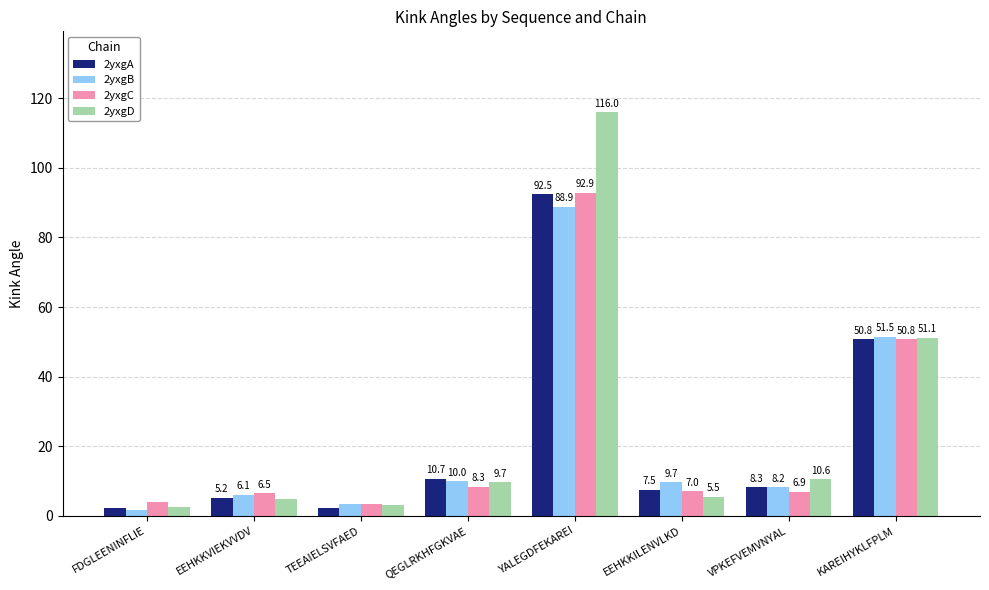

At which category is the sum across all series the highest?

YALEGDFEKAREI